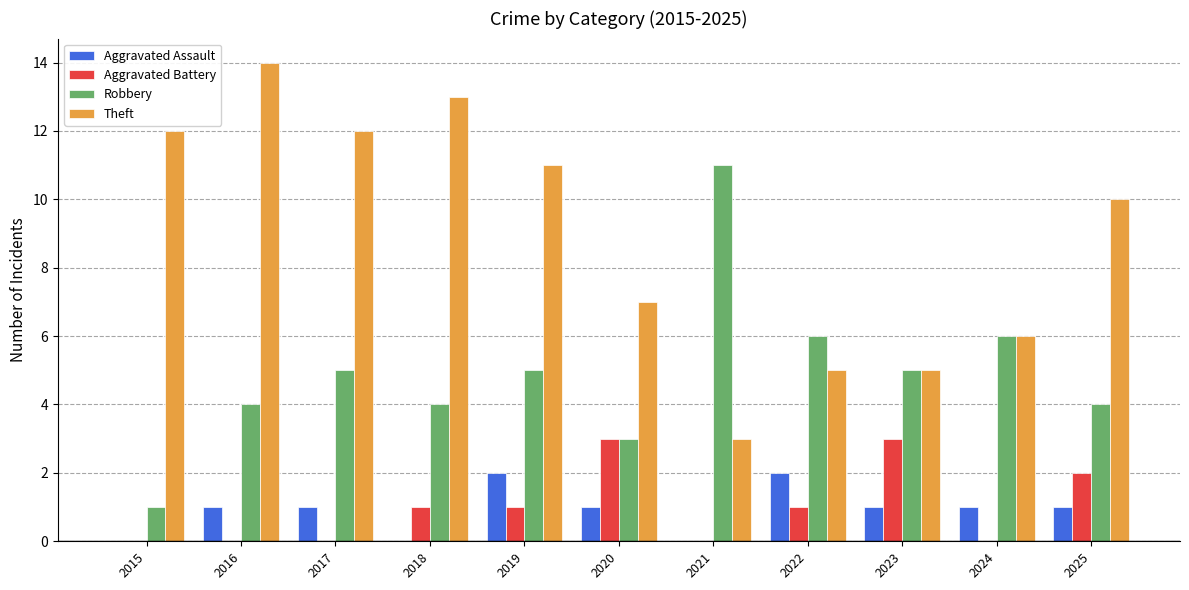

Reading right to left, list all the values displayed in this chart.

Aggravated Assault: 2025=1	2024=1	2023=1	2022=2	2021=0	2020=1	2019=2	2018=0	2017=1	2016=1	2015=0
Aggravated Battery: 2025=2	2024=0	2023=3	2022=1	2021=0	2020=3	2019=1	2018=1	2017=0	2016=0	2015=0
Robbery: 2025=4	2024=6	2023=5	2022=6	2021=11	2020=3	2019=5	2018=4	2017=5	2016=4	2015=1
Theft: 2025=10	2024=6	2023=5	2022=5	2021=3	2020=7	2019=11	2018=13	2017=12	2016=14	2015=12